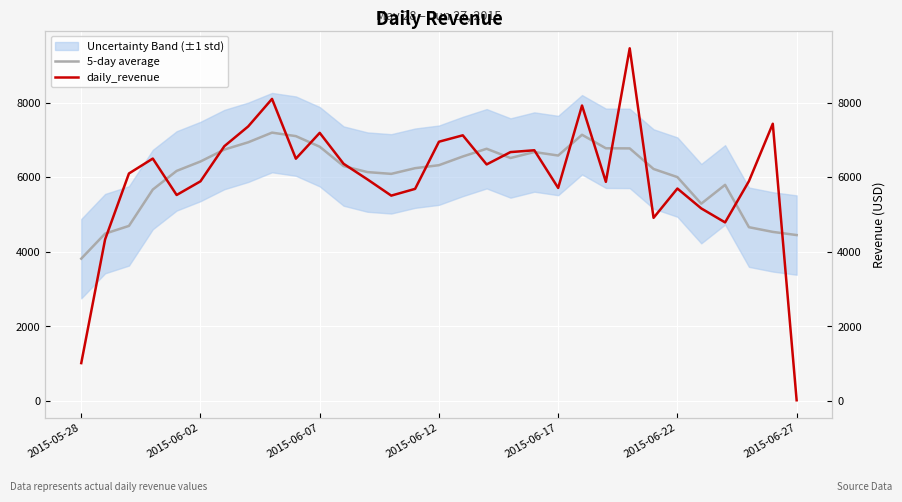

True or false: 5-day average and daily_revenue cross at least once.

True